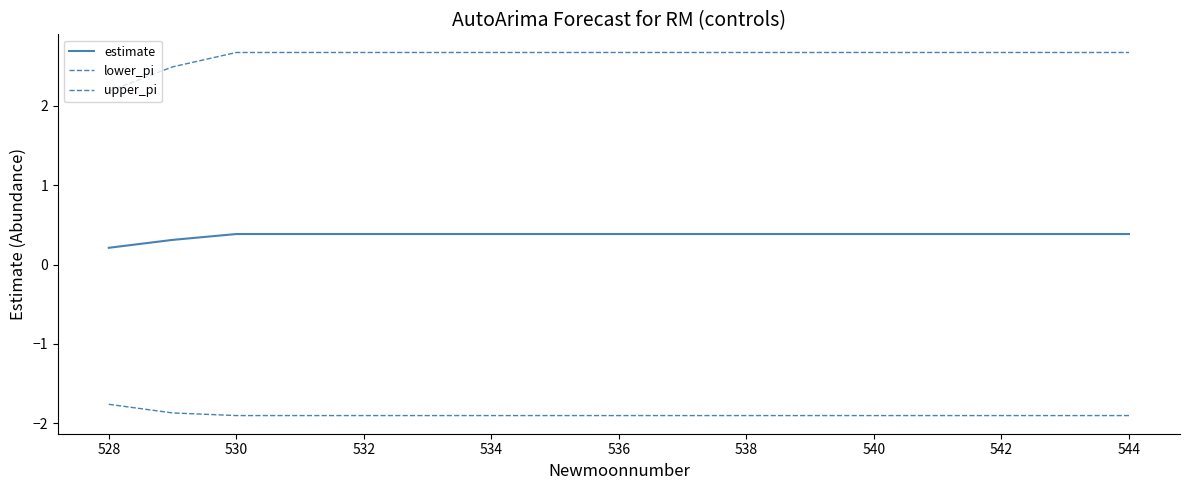

How many lines are shown in the chart?

3